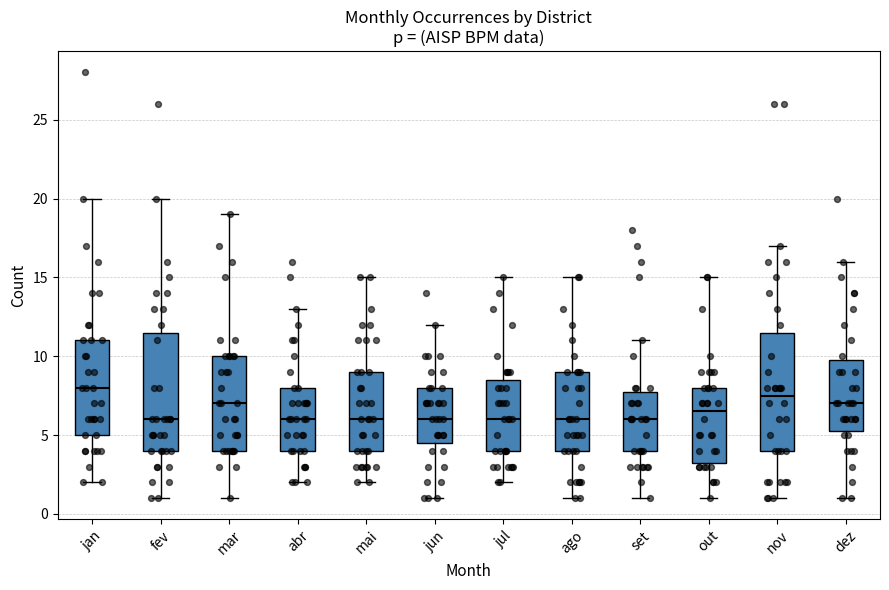

Reading left to right, transcribe this box plot: for each box, give where its median line is, the range the box spans, and where its two whiskers end, as read against the y-axis. The values are not printed on the chart, so give them approximately, as read against the axis.

jan: median 8.0, box 5.0 to 11.0, whiskers 2.0 to 20.0
fev: median 6.0, box 4.0 to 11.5, whiskers 1.0 to 20.0
mar: median 7.0, box 4.0 to 10.0, whiskers 1.0 to 19.0
abr: median 6.0, box 4.0 to 8.0, whiskers 2.0 to 13.0
mai: median 6.0, box 4.0 to 9.0, whiskers 2.0 to 15.0
jun: median 6.0, box 4.5 to 8.0, whiskers 1.0 to 12.0
jul: median 6.0, box 4.0 to 8.5, whiskers 2.0 to 15.0
ago: median 6.0, box 4.0 to 9.0, whiskers 1.0 to 15.0
set: median 6.0, box 4.0 to 8.0, whiskers 1.0 to 11.0
out: median 6.5, box 3.5 to 8.0, whiskers 1.0 to 15.0
nov: median 7.5, box 4.0 to 11.5, whiskers 1.0 to 17.0
dez: median 7.0, box 5.5 to 10.0, whiskers 1.0 to 16.0